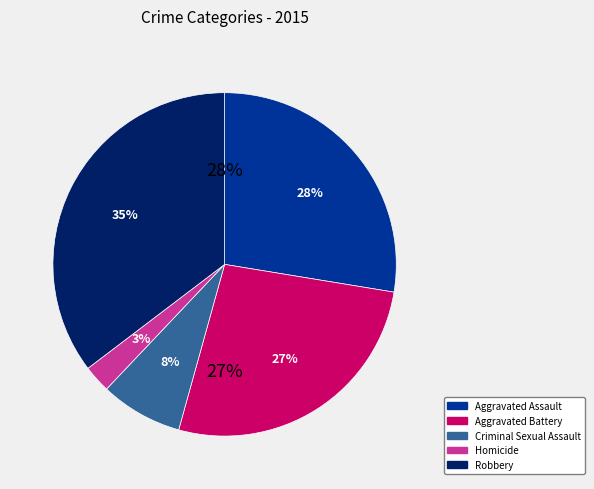

How many slices are in this pie chart?

5